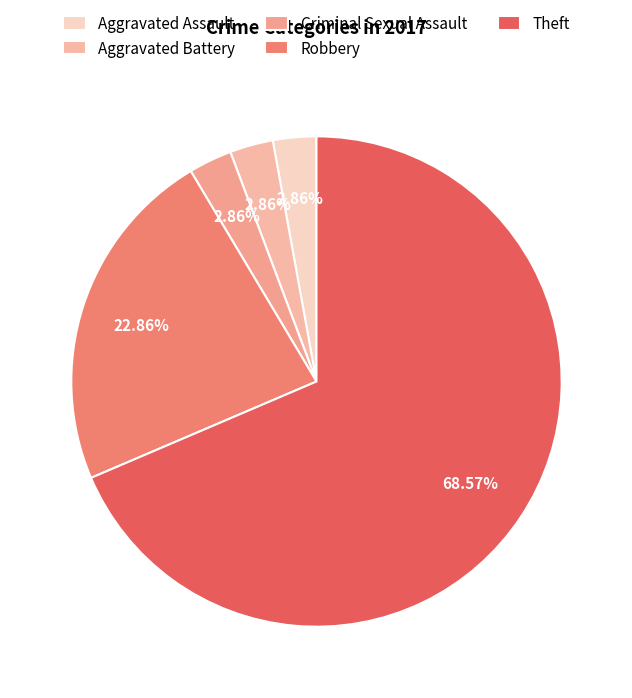

Rank the categories by value from highest to lowest.

Theft, Robbery, Aggravated Assault, Aggravated Battery, Criminal Sexual Assault